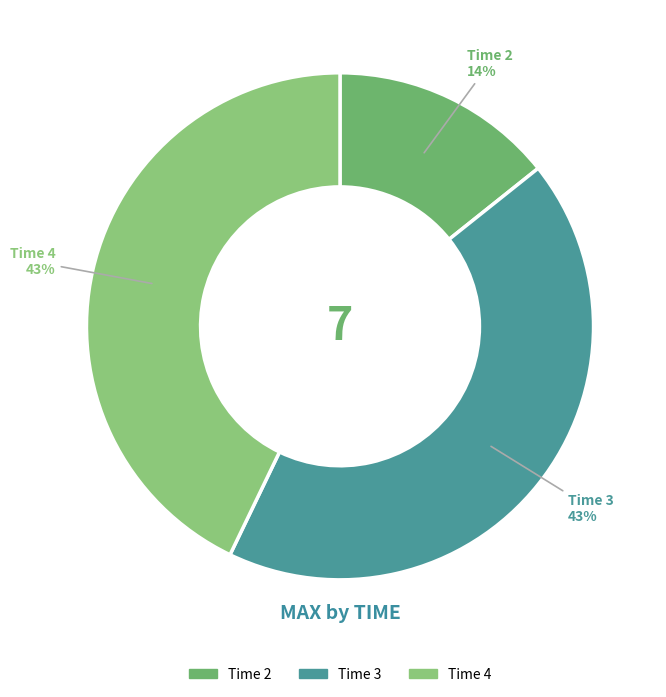

How many slices are in this pie chart?

3